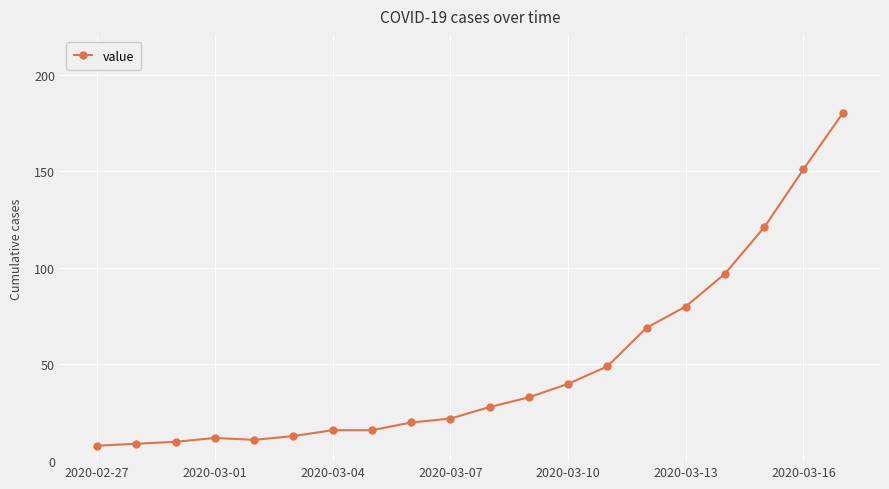

What is the average value?

49